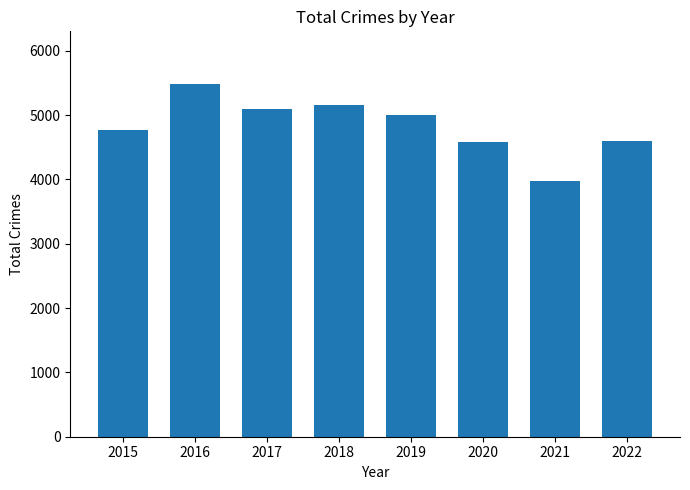

At which category does the chart reach its minimum across all series?

2021